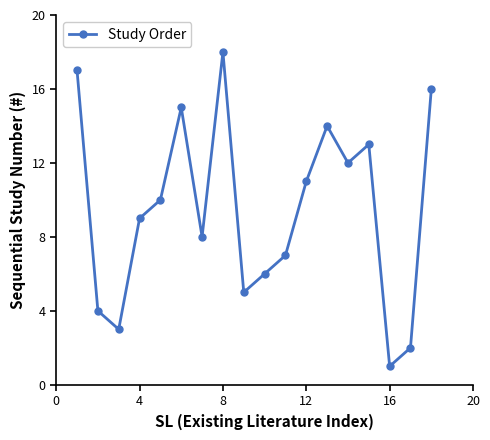

How many points are higher than both their immediate neighbors (excluding endpoints)?

4